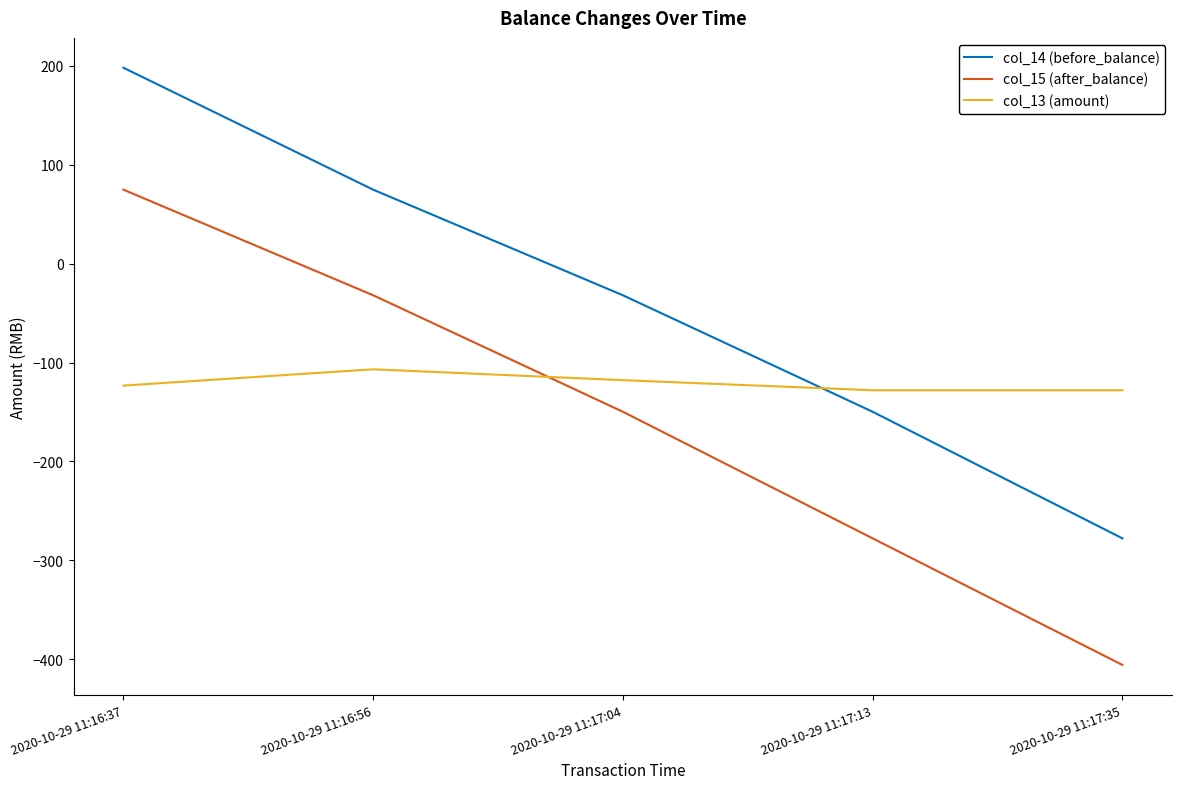

True or false: col_13 (amount) has more than 0 interior local peaks.

True